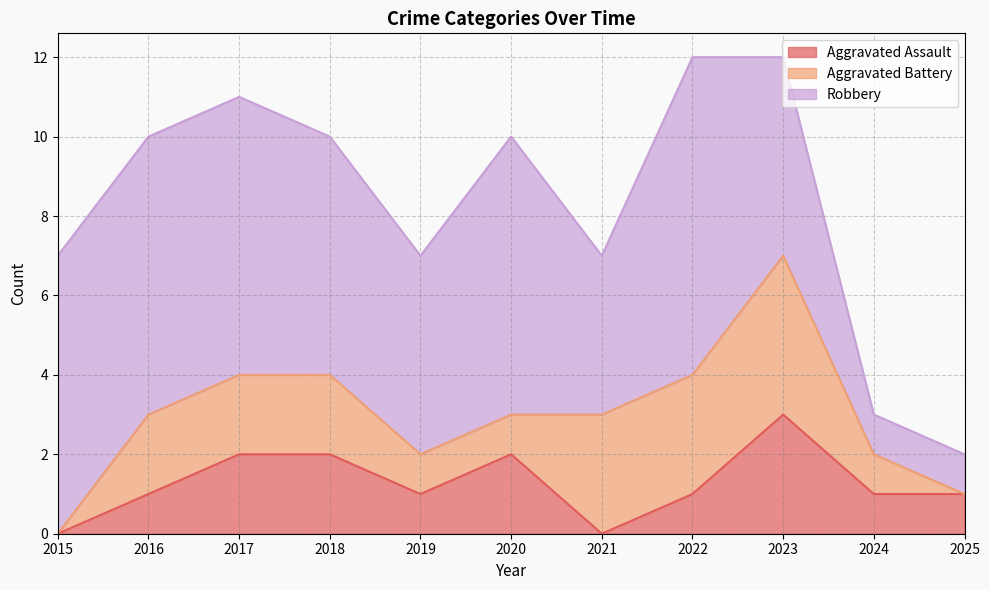

At how many categories does at least one series exceed 3?

9